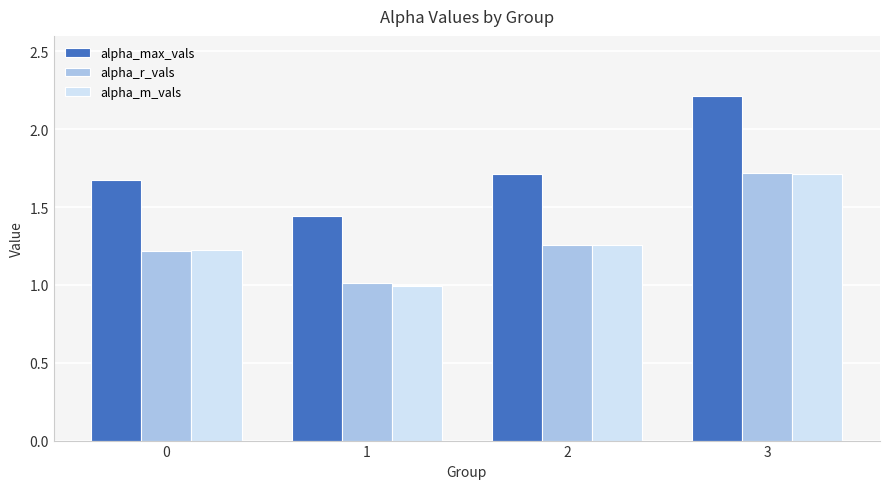

How many bars are there in each group?

3